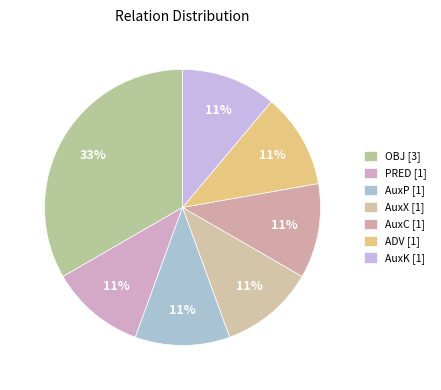

How many segments does this pie chart have?

7